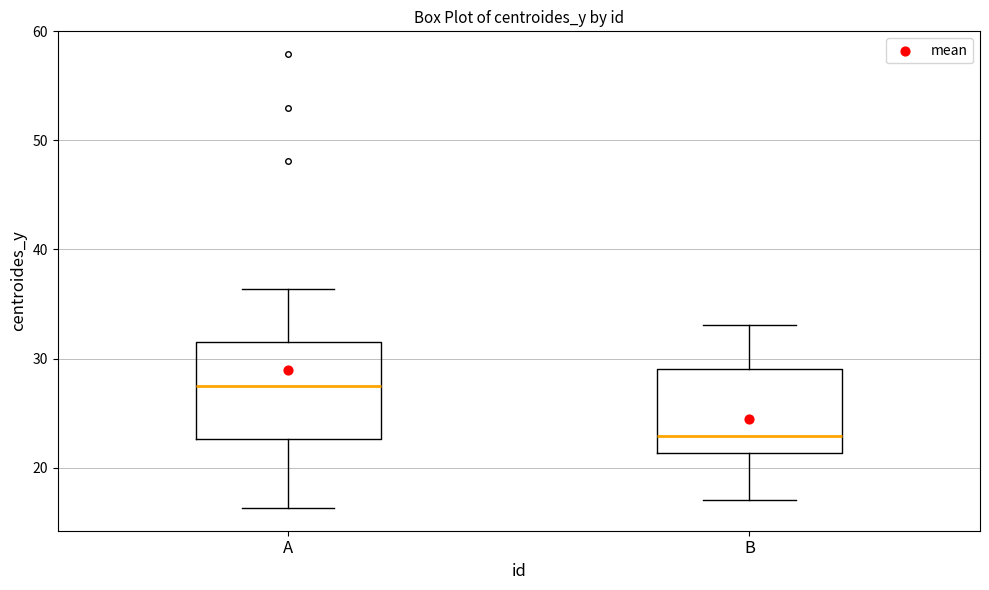

Which box has the highest median line?

A